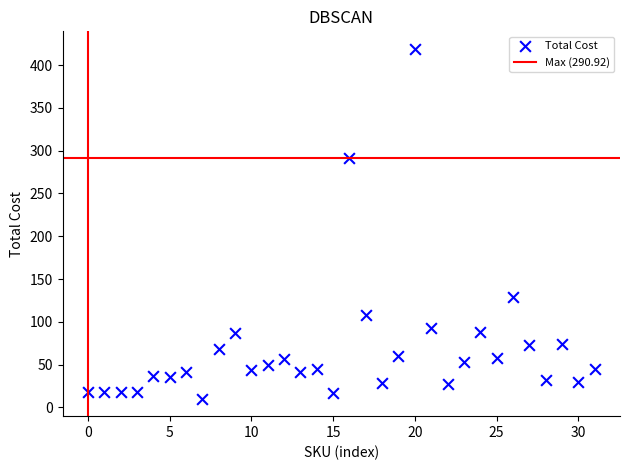

What Y value in the scatter plot is closest to 214?

290.9